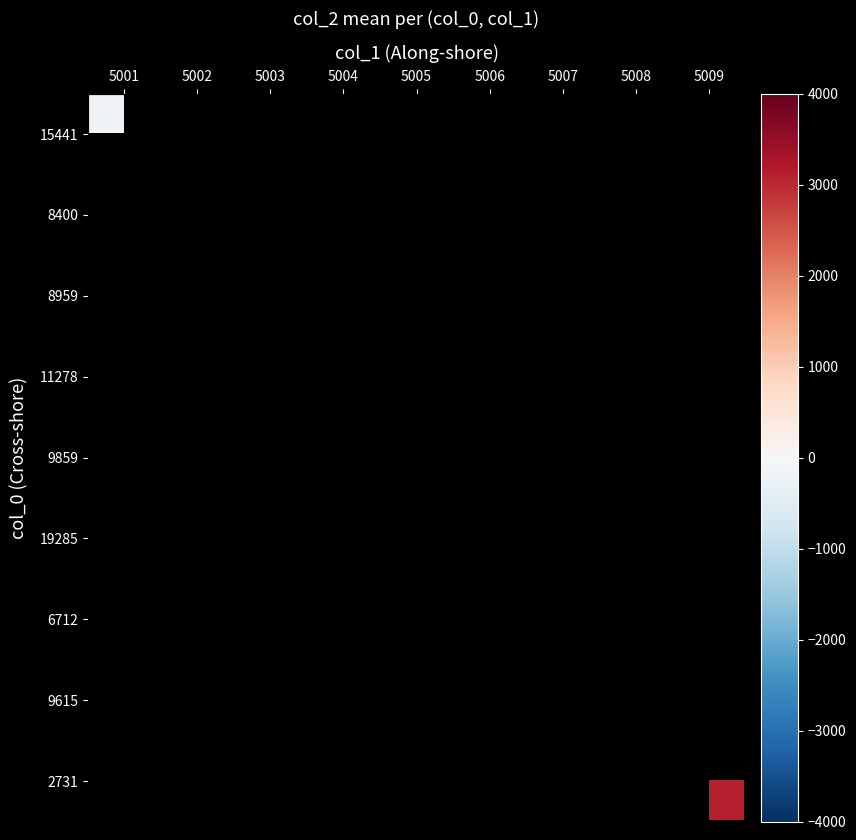

Rank the categories by 8959 value from lowest to highest.

5001, 5002, 5003, 5004, 5005, 5006, 5007, 5008, 5009